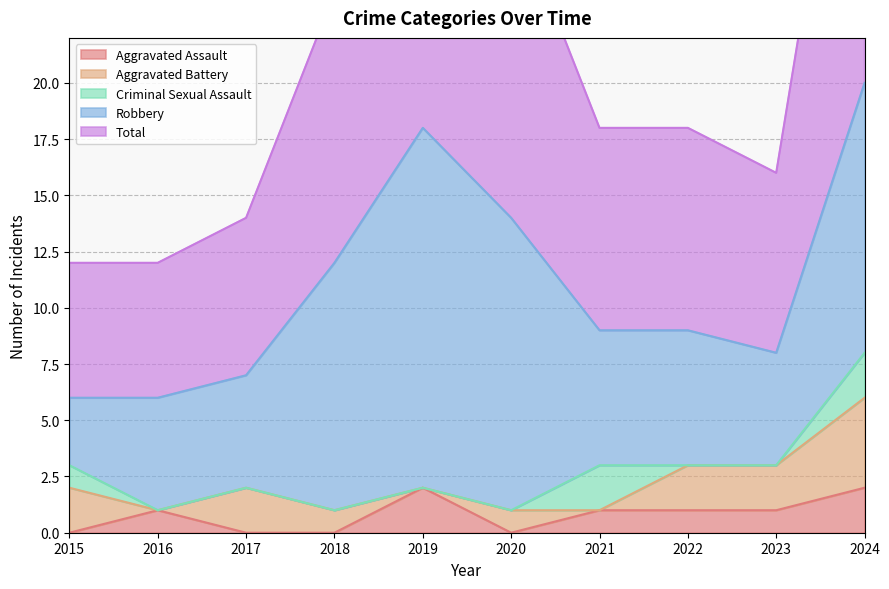

Does the chart have visible grid lines?

Yes